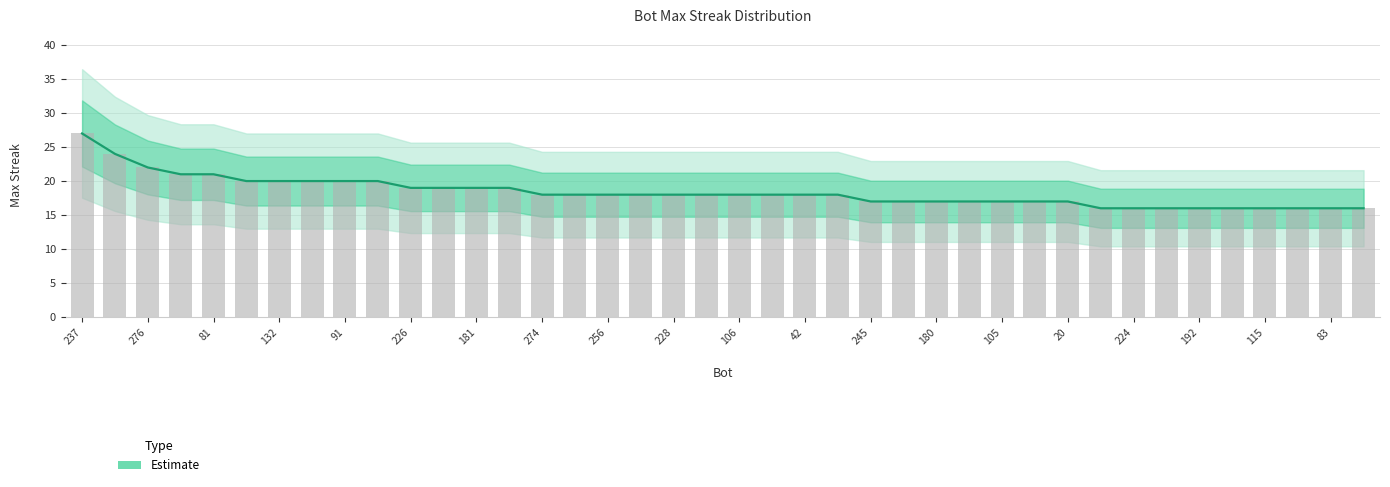

What is the change in value from 42 to 22?

-1